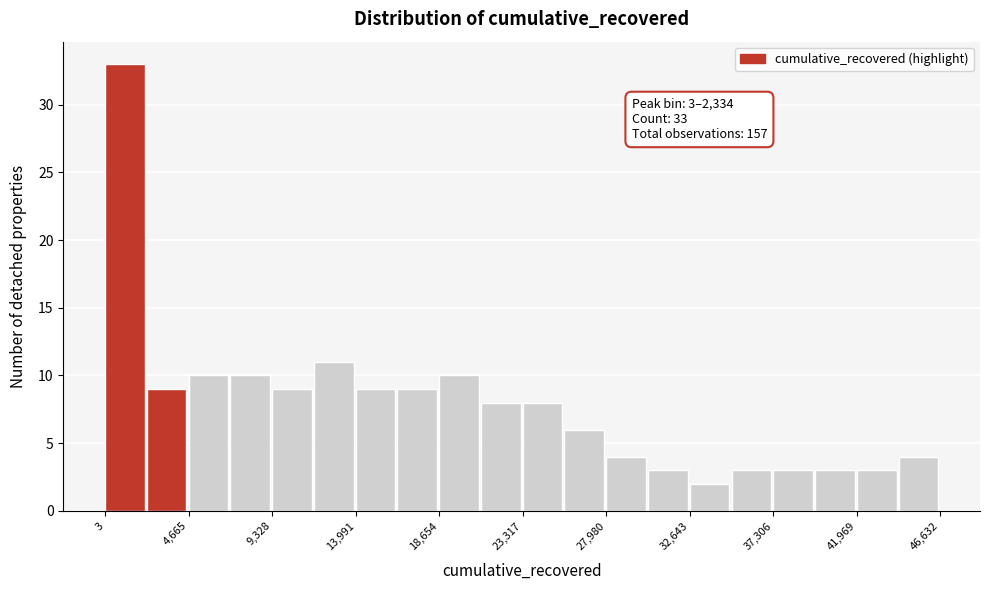

Over which range of the x-axis is the bar tallest?

0 to 2500